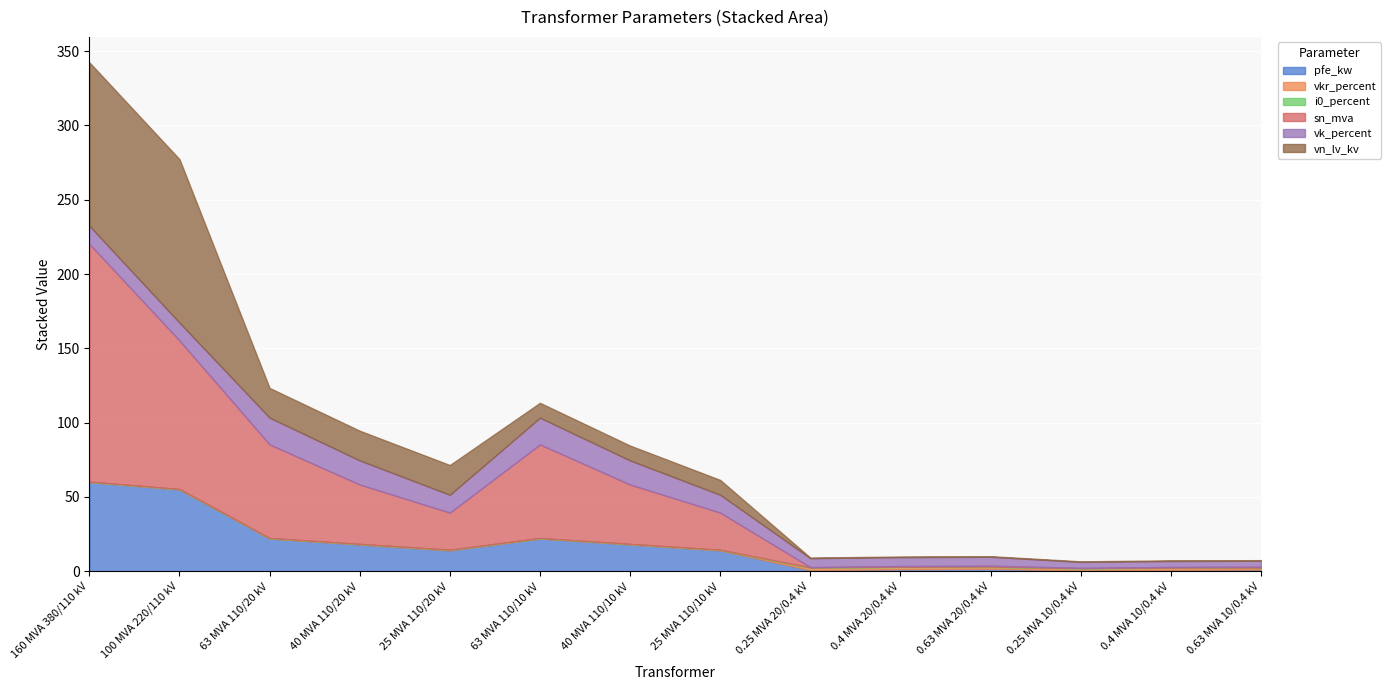

What are all the series names shown in the legend?

pfe_kw, vkr_percent, i0_percent, sn_mva, vk_percent, vn_lv_kv